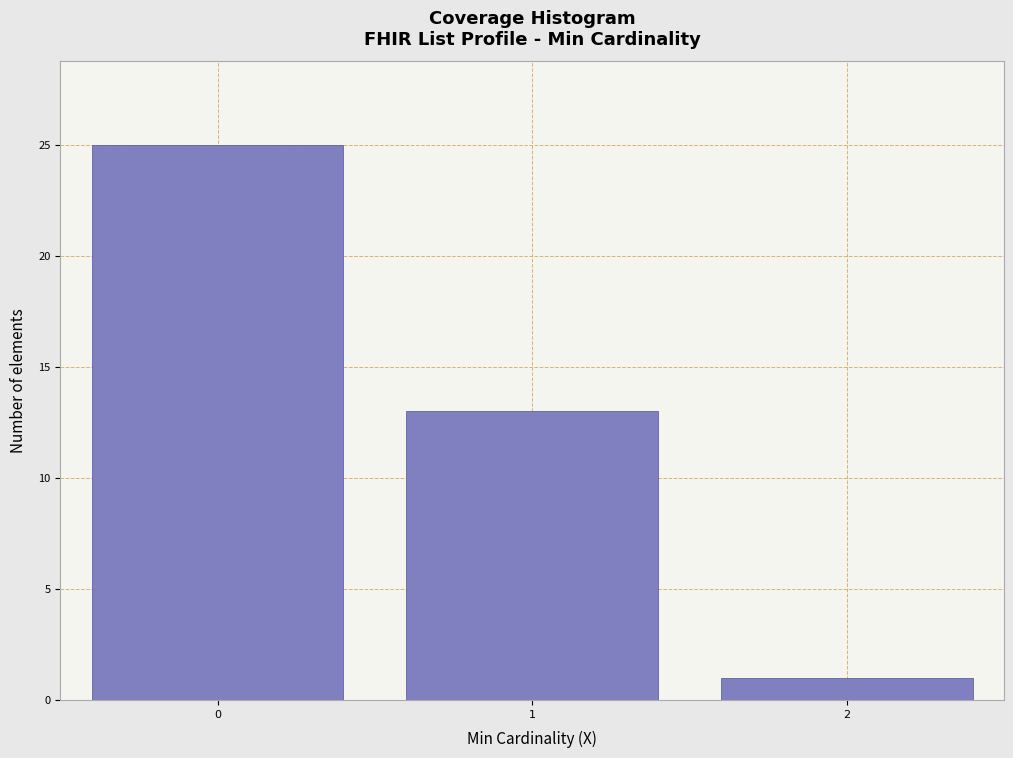

Reading left to right, extract all data points from this chart.

0=25	1=13	2=1